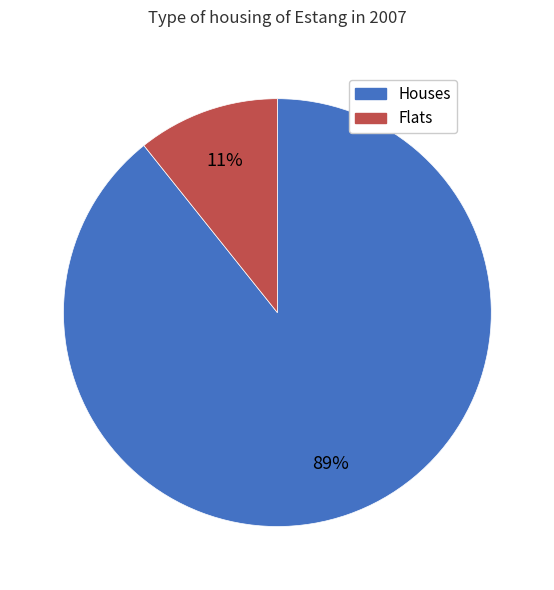

To the nearest percent, what is the average slice percentage?

50%